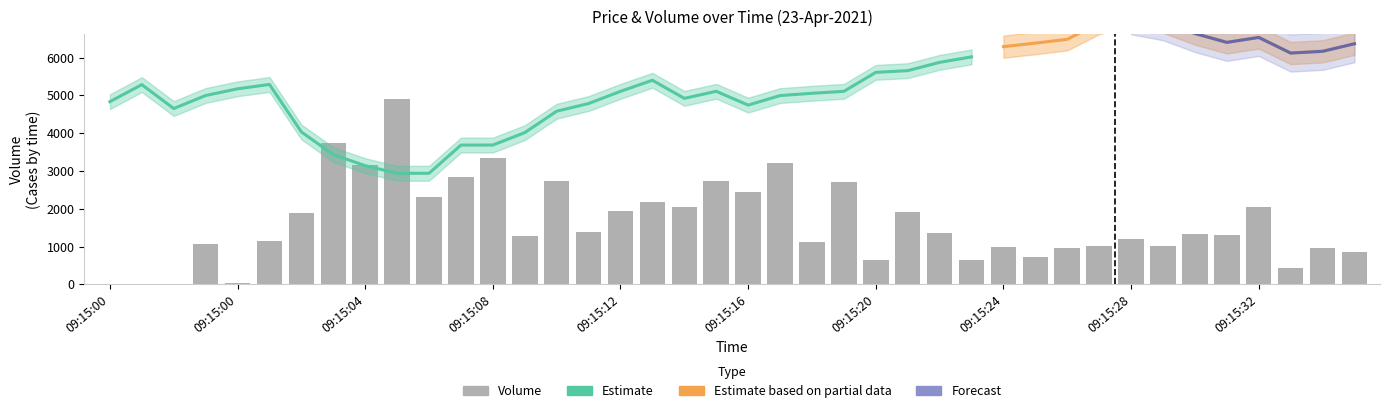

The chart shows a value of 4092 at 09:15:07. True or false?

False